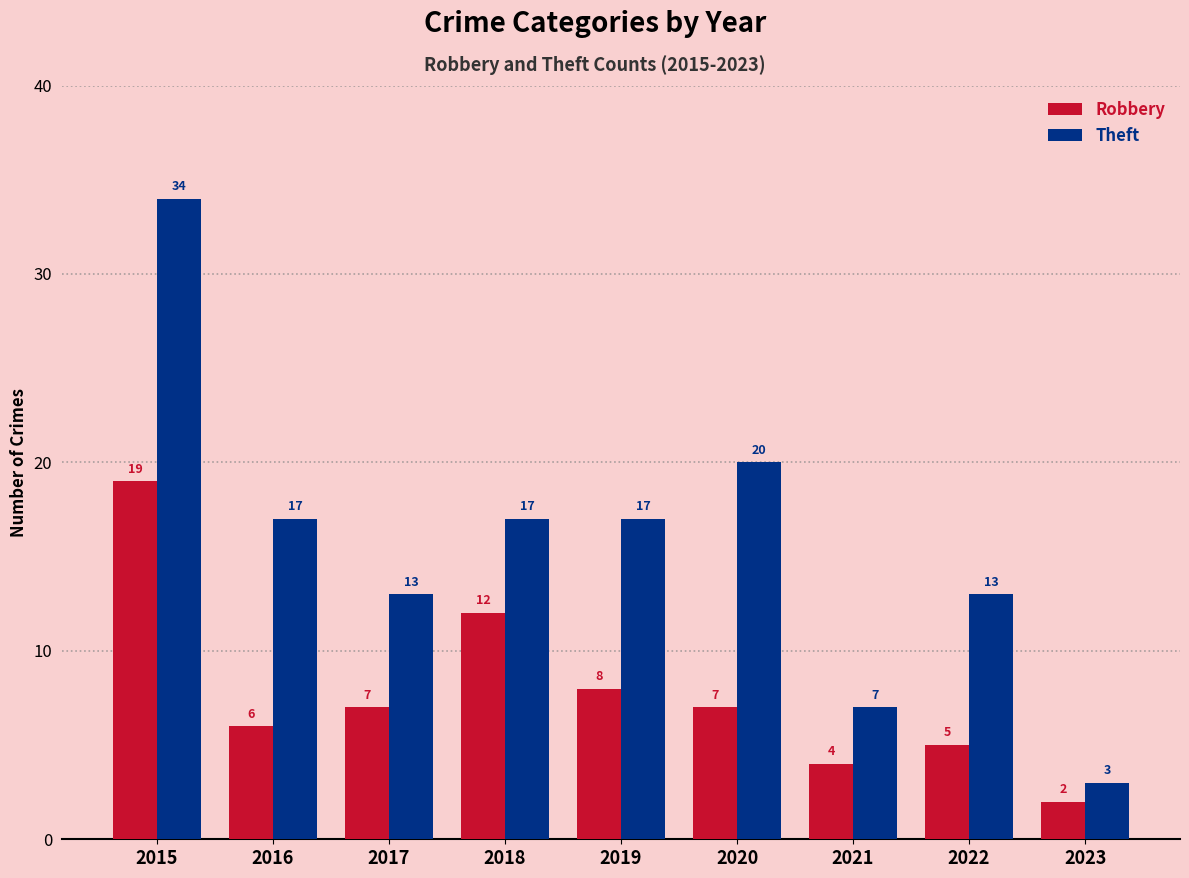

How many series are shown in this chart?

2